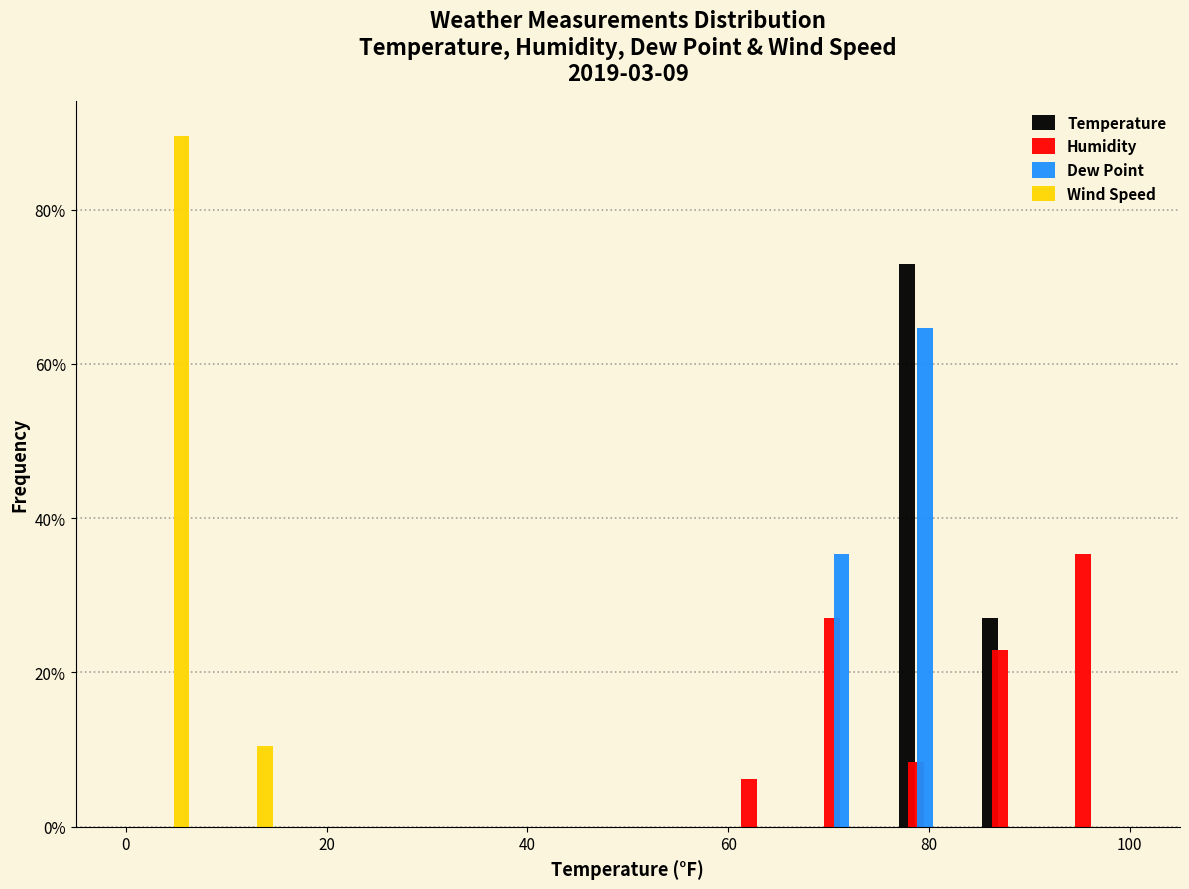

Reading left to right, list every range on the x-axis with the height of the bar of each series over it. Neither the bar edges nor the heights are printed on the chart, so give them approximately, as read against the axes.

0 to 8: Temperature=0	Humidity=0	Dew Point=0	Wind Speed=90
8 to 16: Temperature=0	Humidity=0	Dew Point=0	Wind Speed=10
16 to 26: Temperature=0	Humidity=0	Dew Point=0	Wind Speed=0
26 to 34: Temperature=0	Humidity=0	Dew Point=0	Wind Speed=0
34 to 42: Temperature=0	Humidity=0	Dew Point=0	Wind Speed=0
42 to 50: Temperature=0	Humidity=0	Dew Point=0	Wind Speed=0
50 to 58: Temperature=0	Humidity=0	Dew Point=0	Wind Speed=0
58 to 66: Temperature=0	Humidity=6	Dew Point=0	Wind Speed=0
66 to 76: Temperature=0	Humidity=28	Dew Point=36	Wind Speed=0
76 to 84: Temperature=72	Humidity=8	Dew Point=64	Wind Speed=0
84 to 92: Temperature=28	Humidity=22	Dew Point=0	Wind Speed=0
92 to 100: Temperature=0	Humidity=36	Dew Point=0	Wind Speed=0